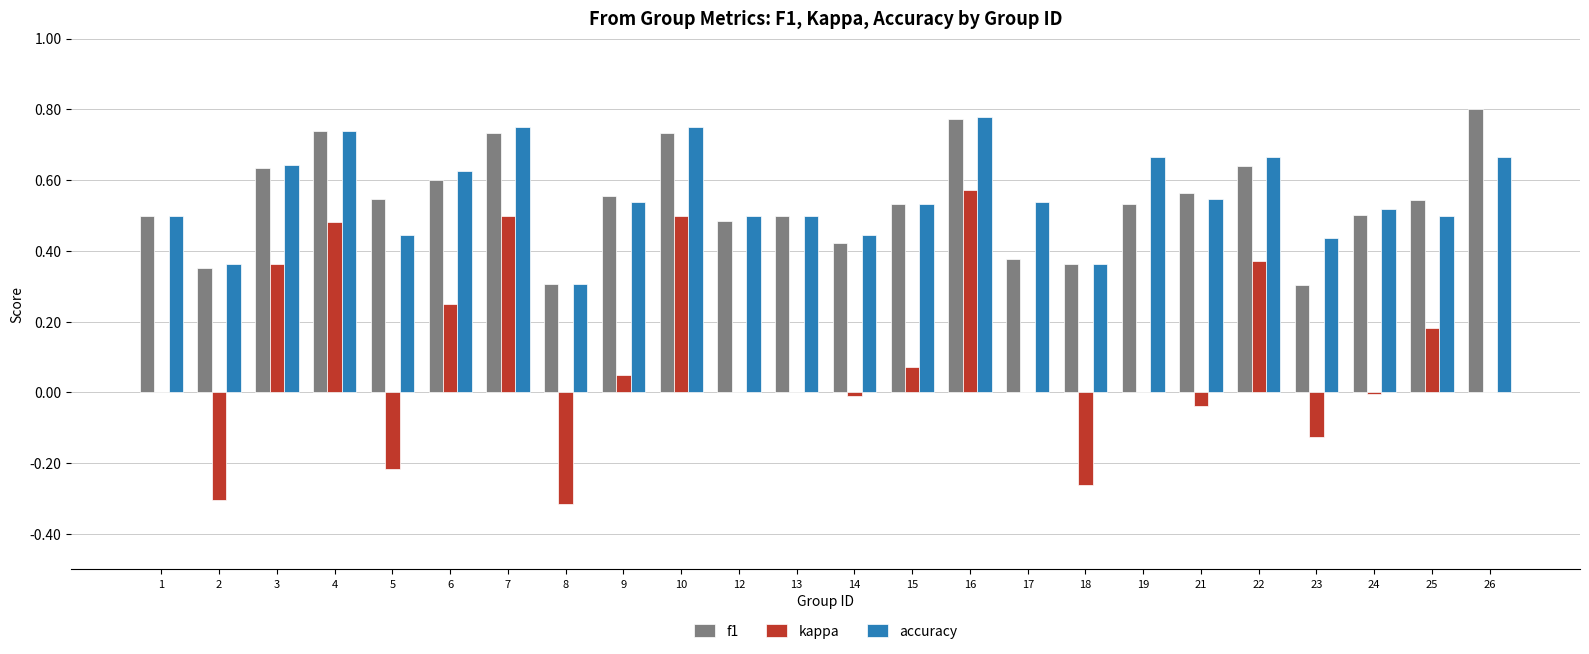

Where is accuracy nearest to the value 0?

8